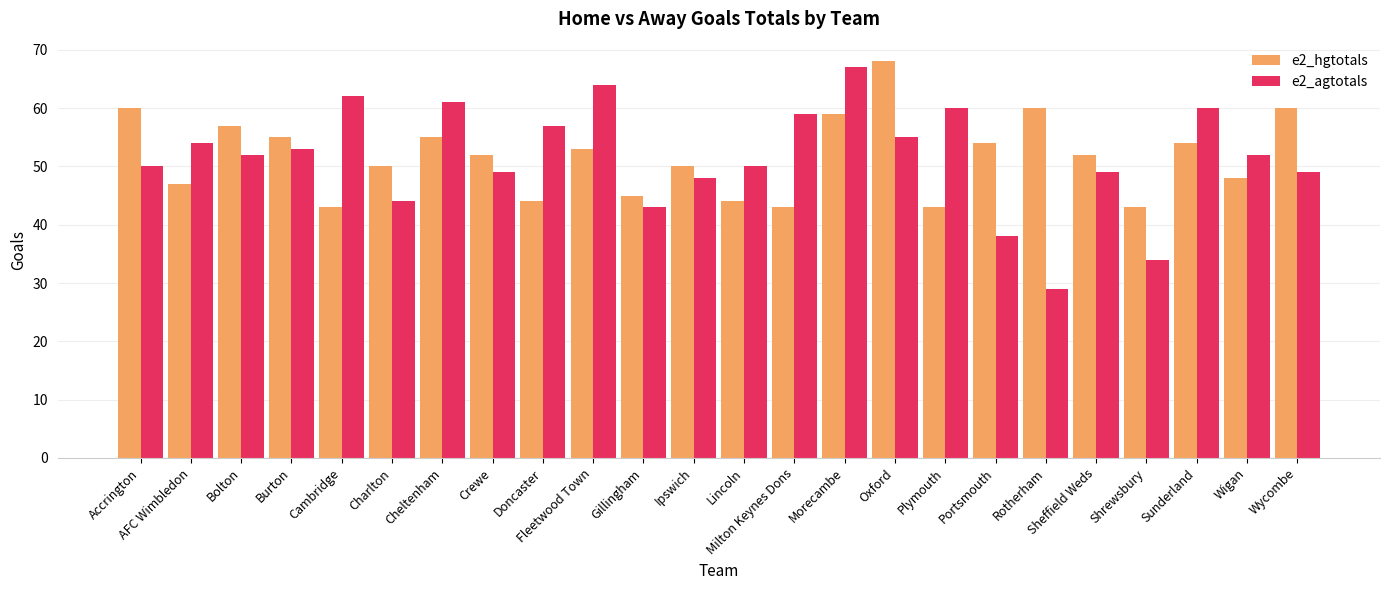

Count the number of categories in the chart.

24